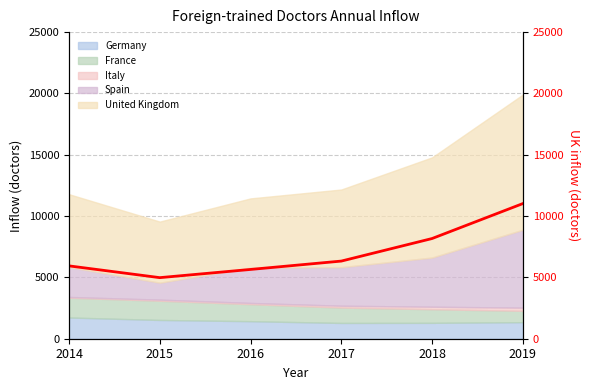

What is the difference between the maximum and second lowest values?

5371